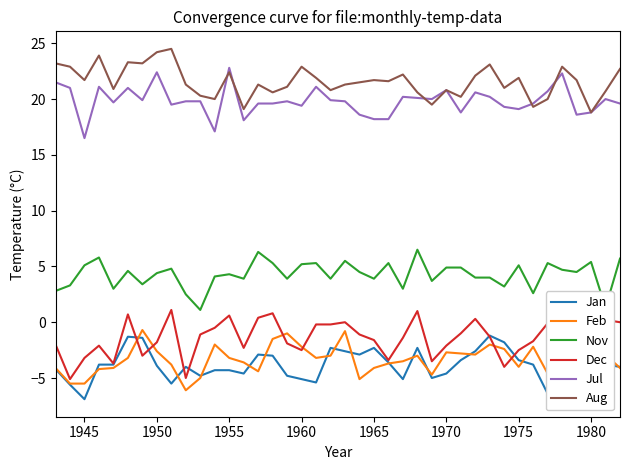

How many distinct data groups are displayed?

6